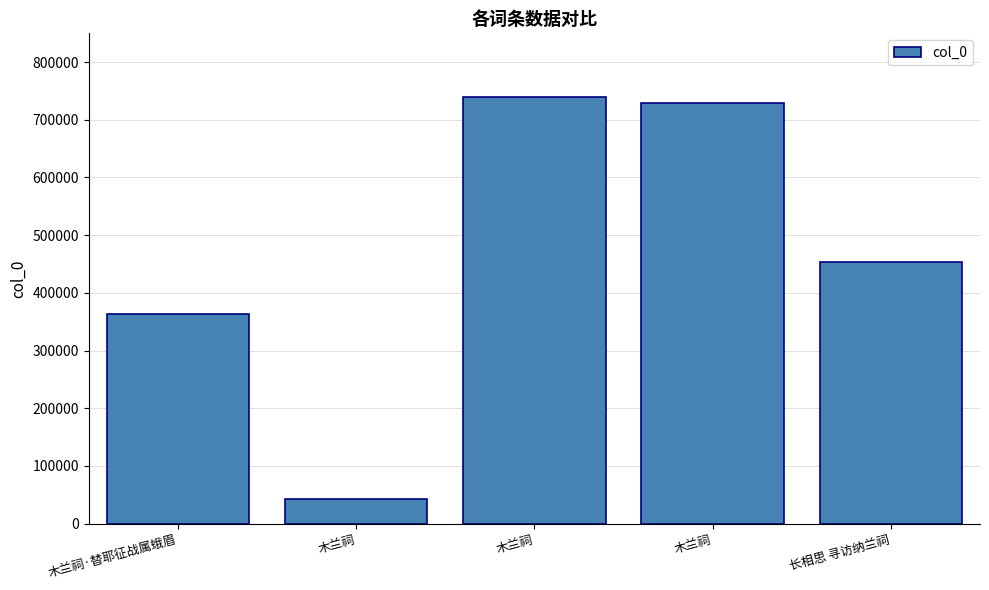

List the labels in order of value, smallest first.

木兰祠, 木兰祠·替耶征战属蛾眉, 长相思 寻访纳兰祠, 木兰祠, 木兰祠